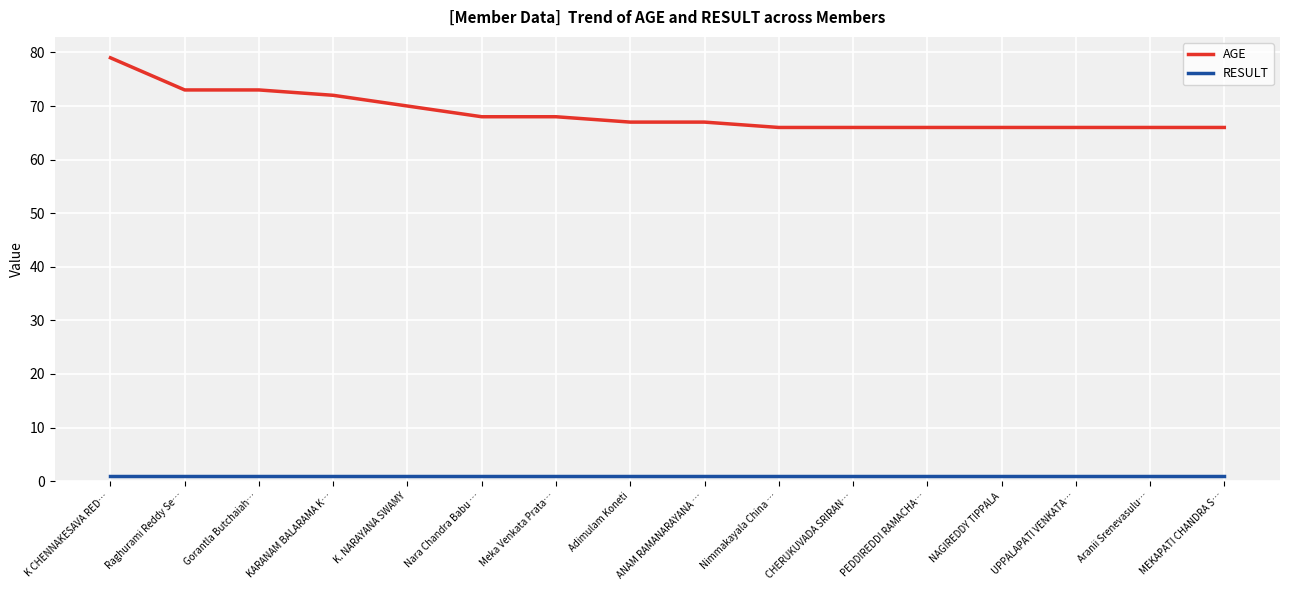

What are all the series names shown in the legend?

AGE, RESULT